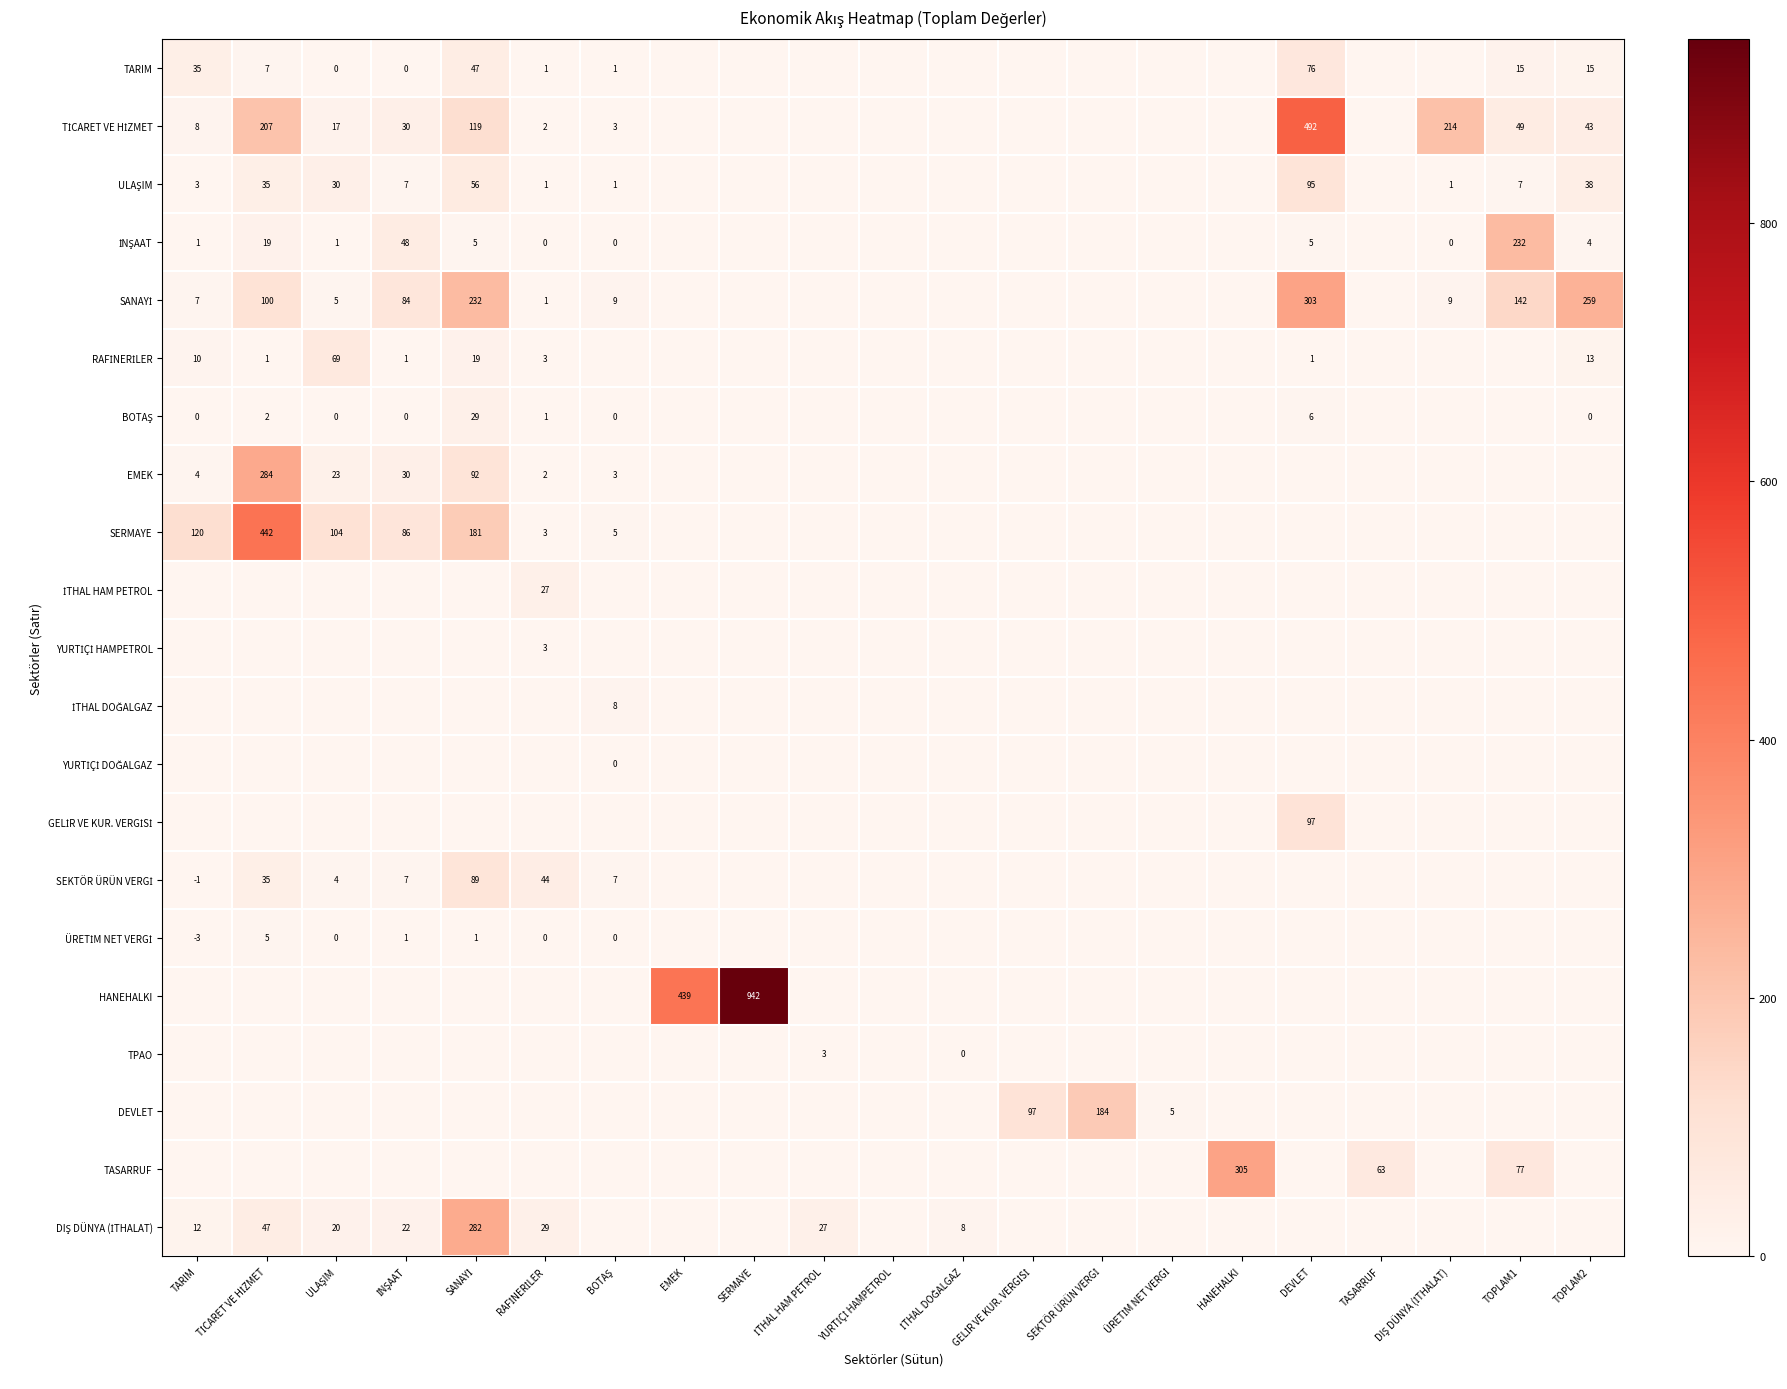

Which series has the widest spread of values?

HANEHALKI